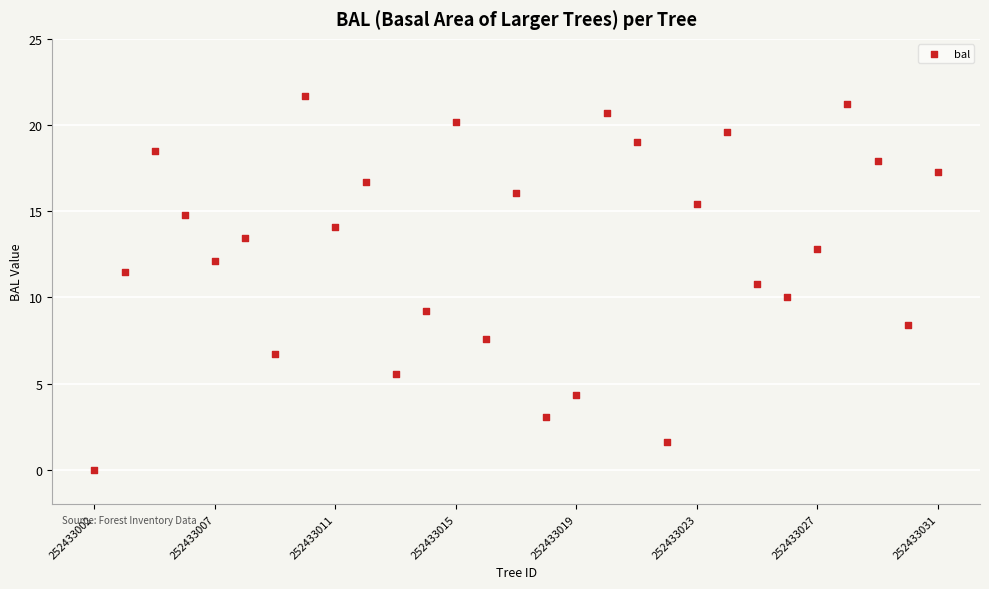

What is the range of Y values (max minus min)?

21.7